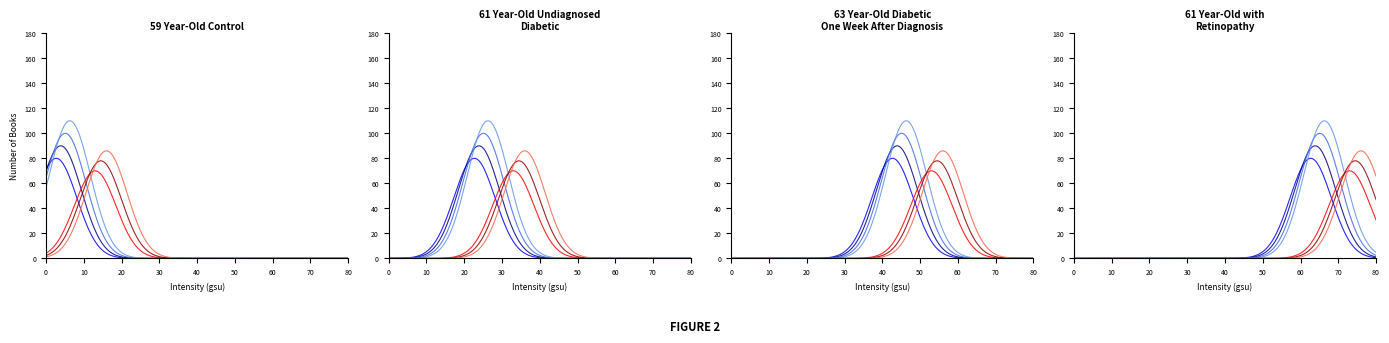

Where is One Week After Diagnosis nearest to the value 49?

9